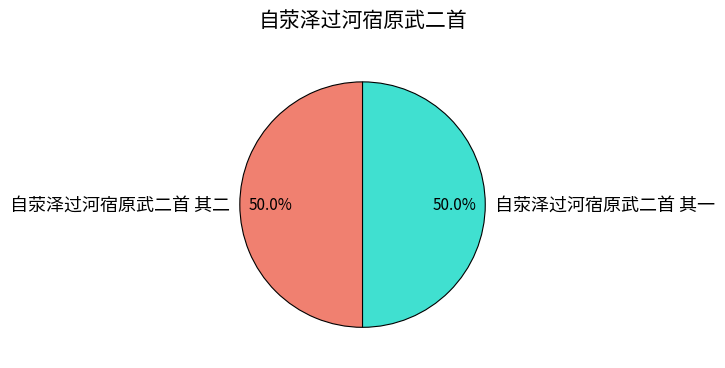

The 自荥泽过河宿原武二首 其二 slice represents 50% of the pie. True or false?

True